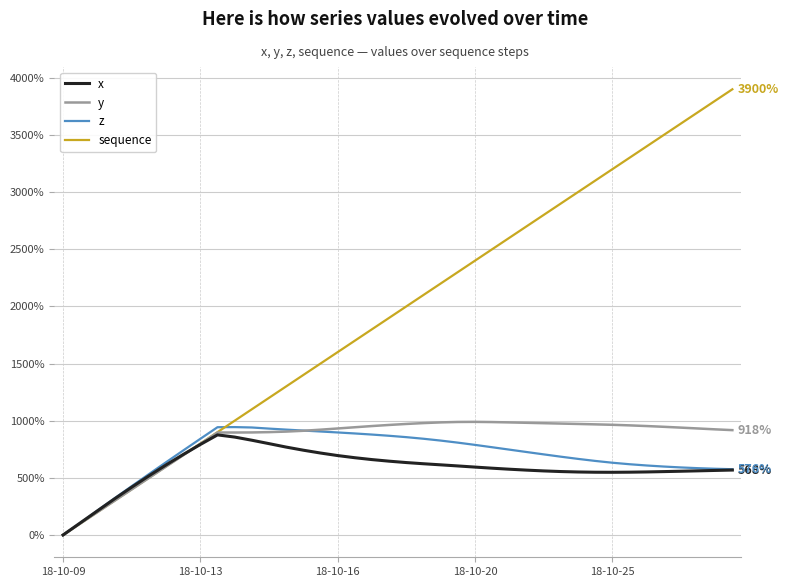

Which series has the widest spread of values?

sequence